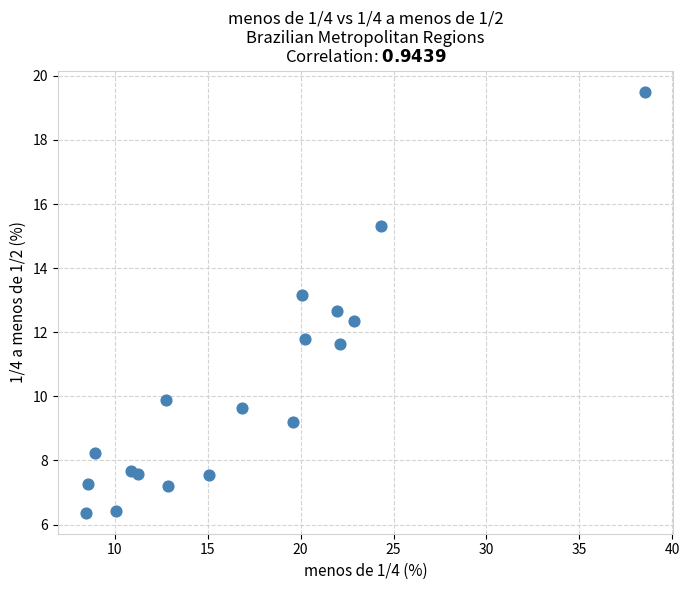

What is the range of Y values (max minus min)?

13.1